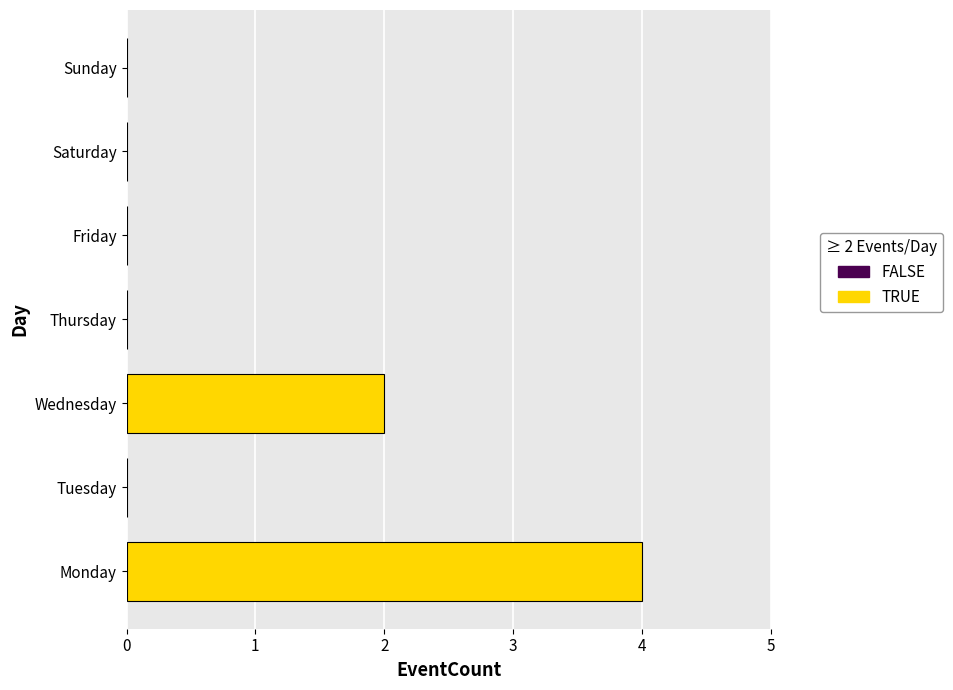

List the labels in order of value, largest first.

Monday, Wednesday, Tuesday, Thursday, Friday, Saturday, Sunday